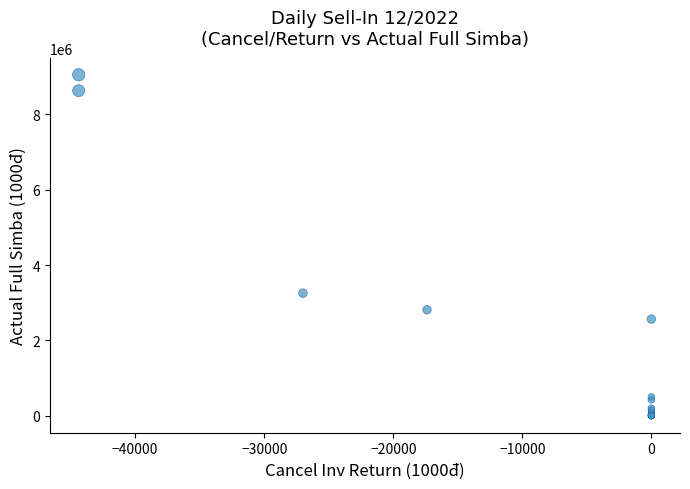

What Y value in the scatter plot is closest to 4525520?

3252419.0